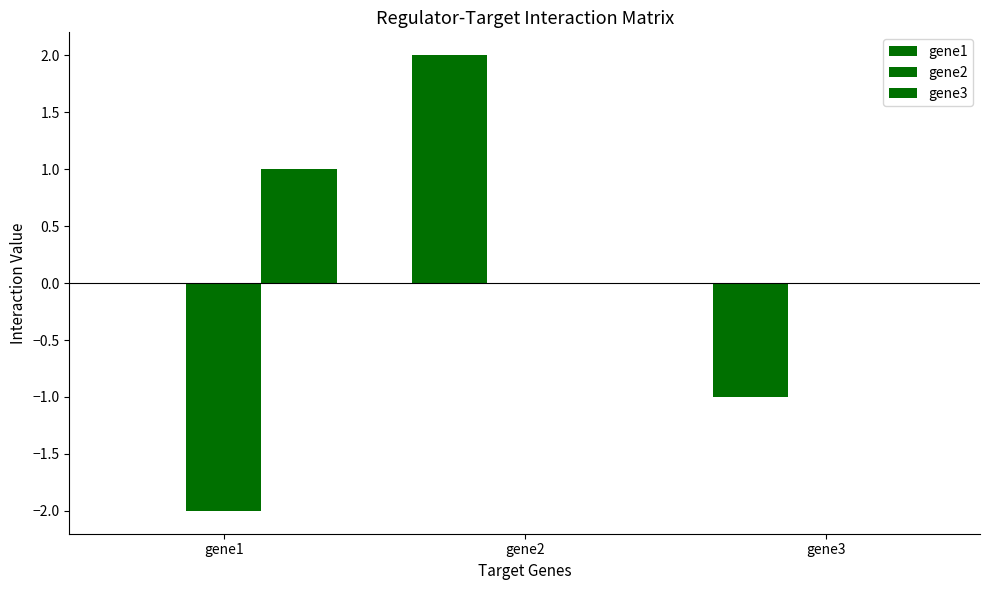

Where does the gene1 series first go above 0?

gene2